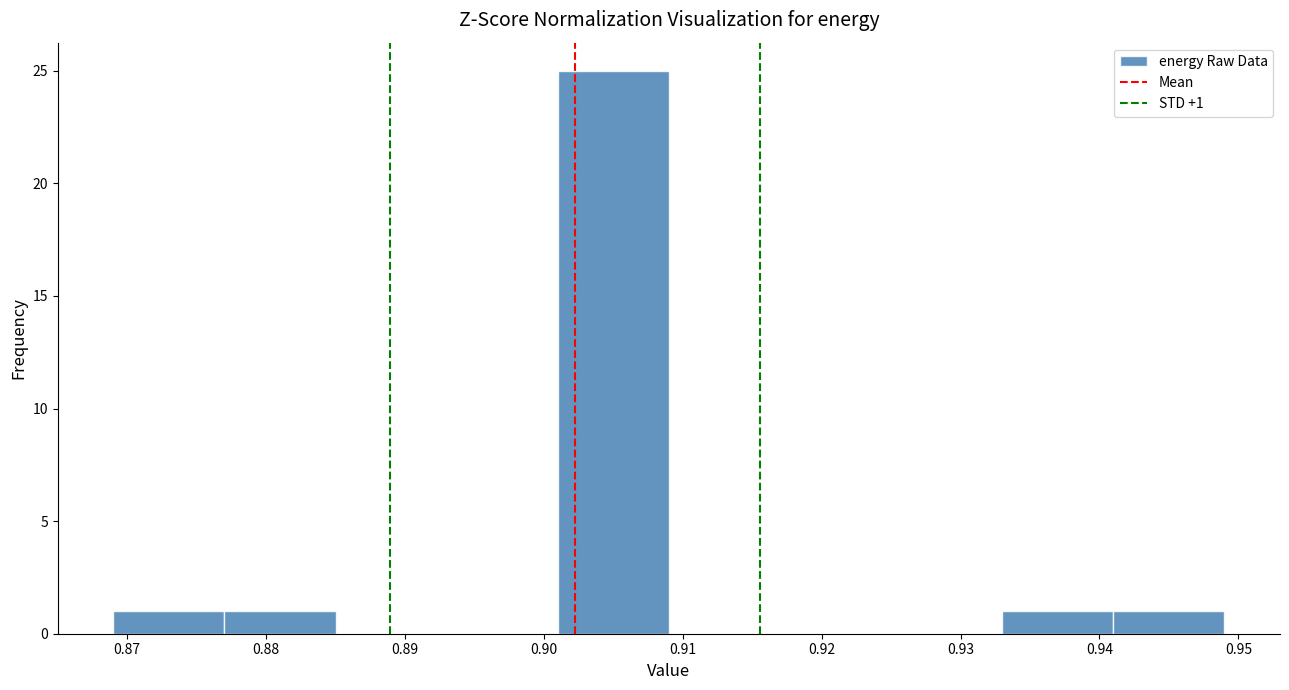

Which range on the x-axis has the tallest bar?

0.901 to 0.909